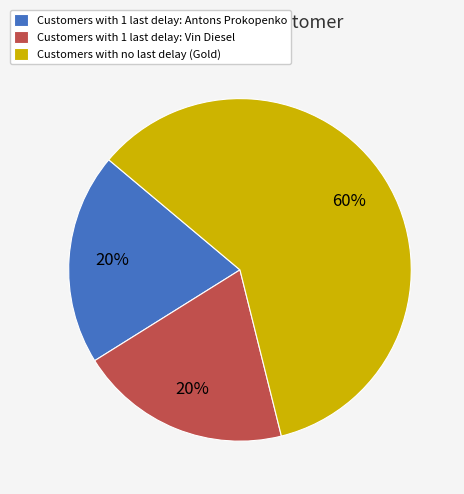

To the nearest percent, what is the average slice percentage?

33%